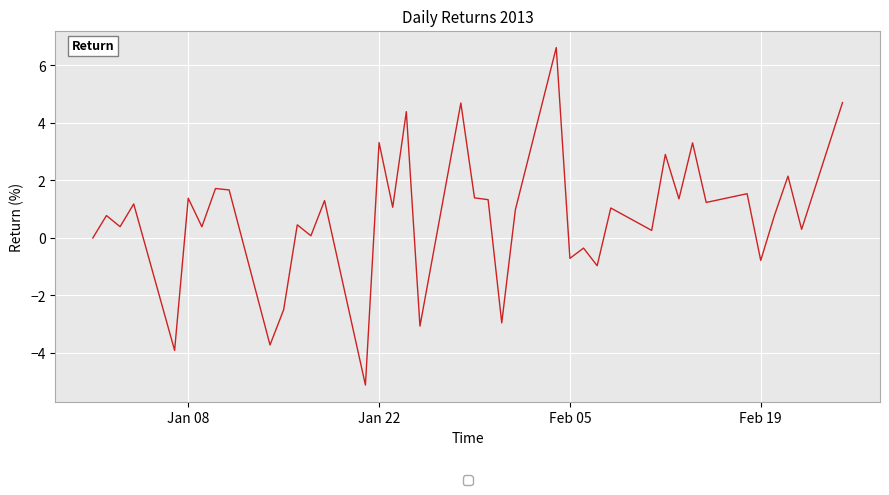

What is the difference between the maximum and minimum values?

11.7